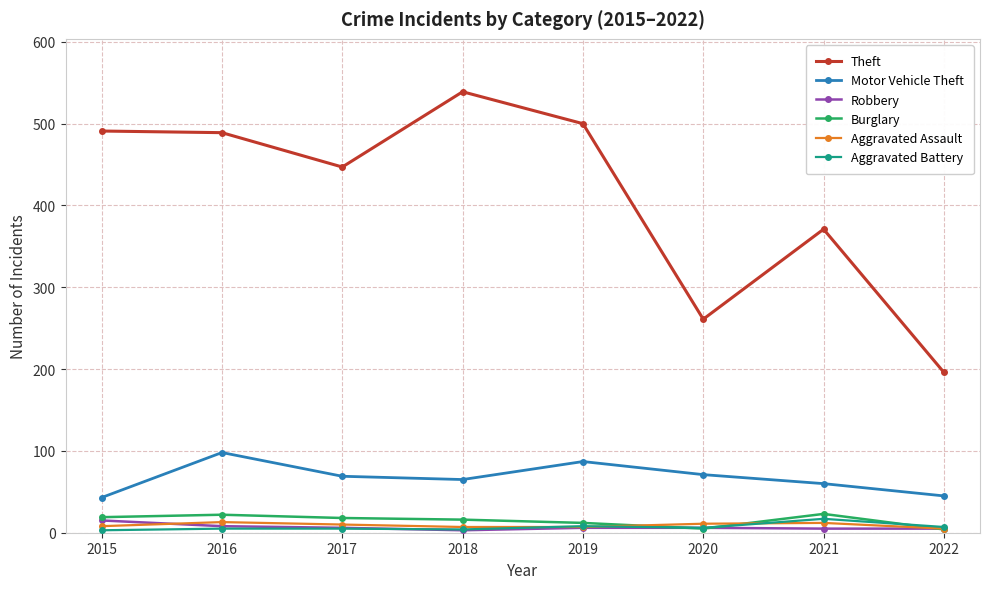

Is it true that Theft equals 539 at 2018?

True